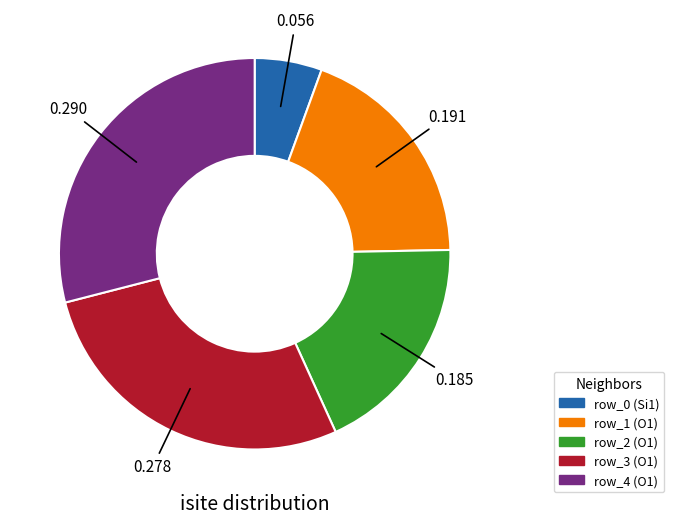

Do row_4 (O1) and row_2 (O1) together represent more than half of the pie?

No